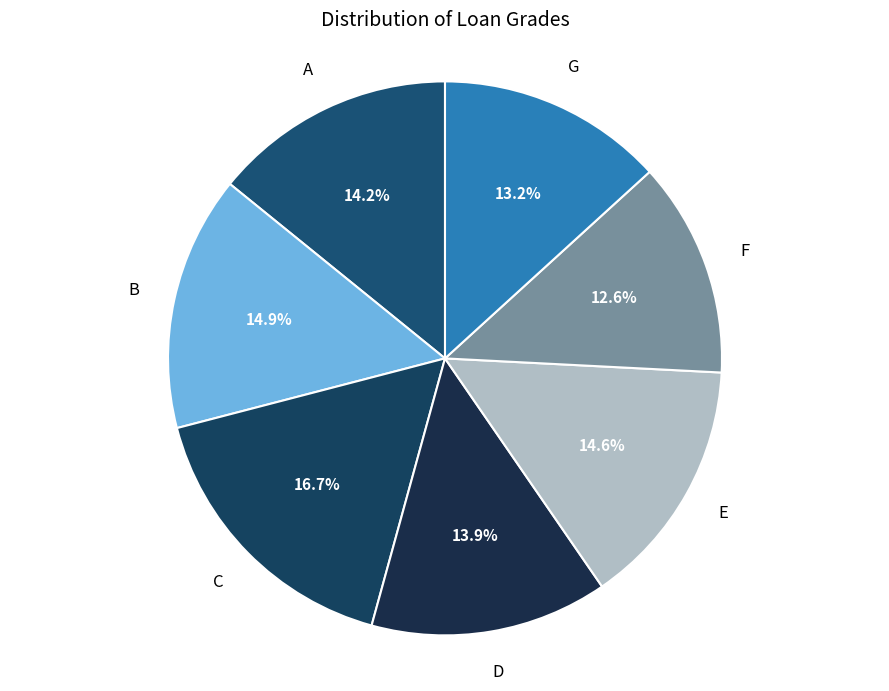

What percentage do G and F together represent?

25.8%